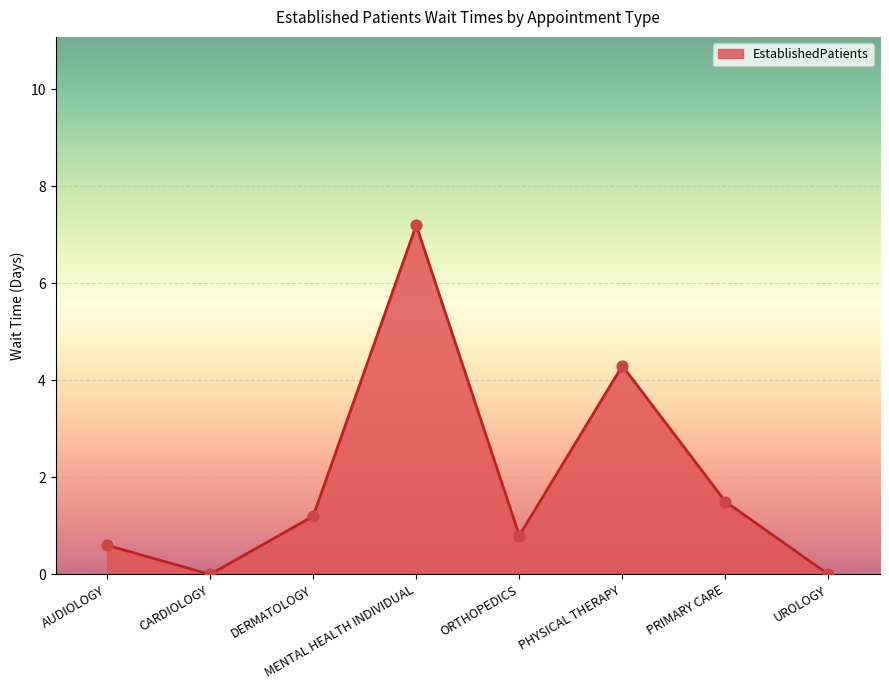

What is the change in value from MENTAL HEALTH INDIVIDUAL to PRIMARY CARE?

-5.7